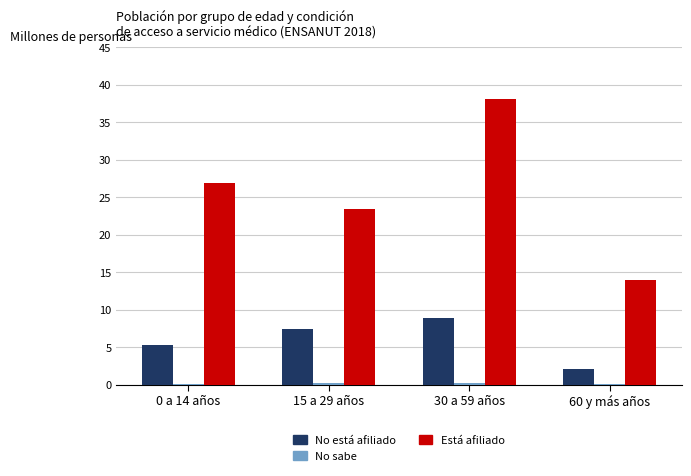

The value of Está afiliado at 15 a 29 años is 23.4. True or false?

True